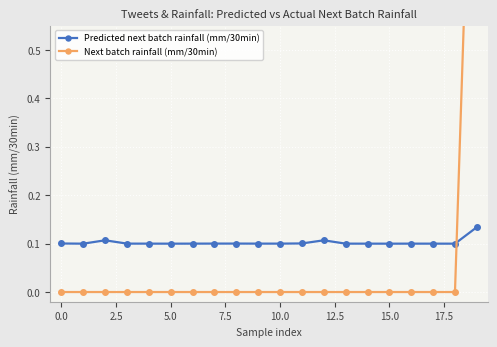

What is the difference between the maximum and minimum values in the Next batch rainfall (mm/30min) series?

1.4